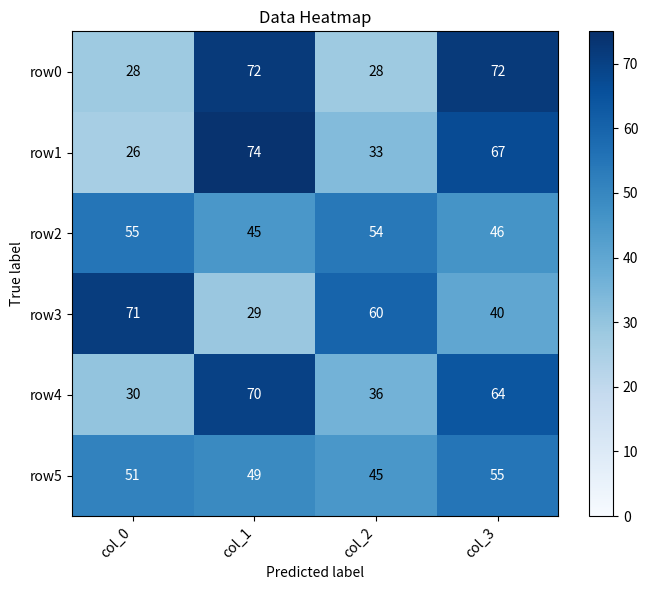

At which category does the chart reach its minimum across all series?

col_0